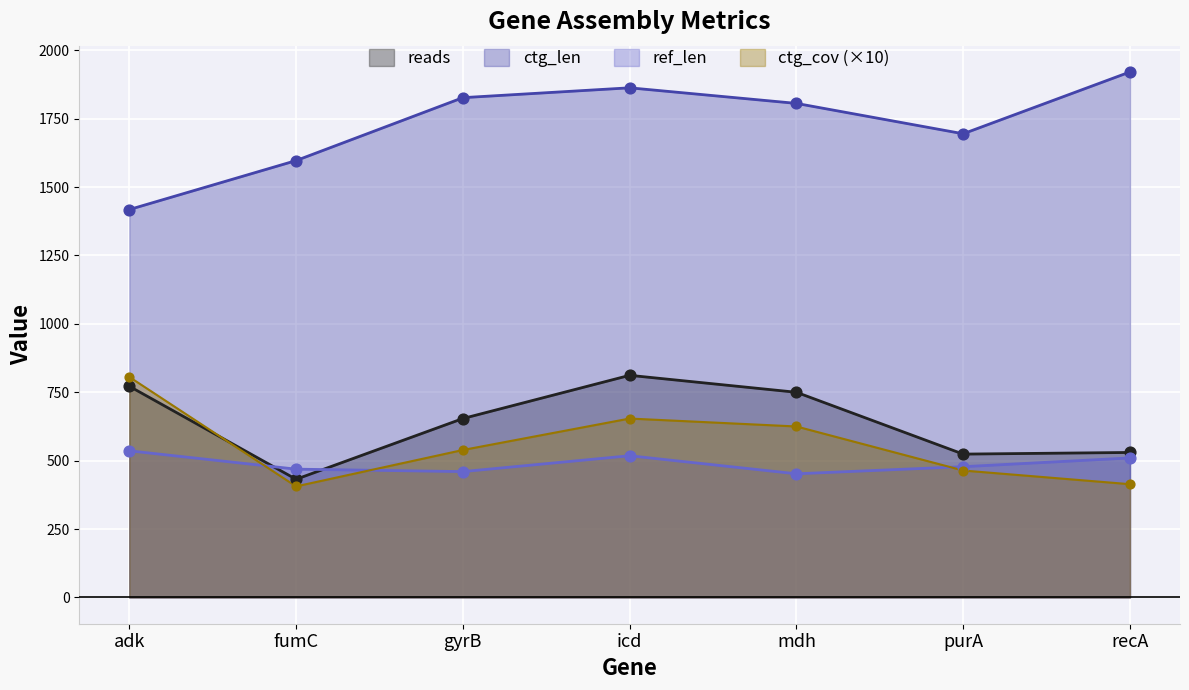

At how many categories does at least one series exceed 1362?

7